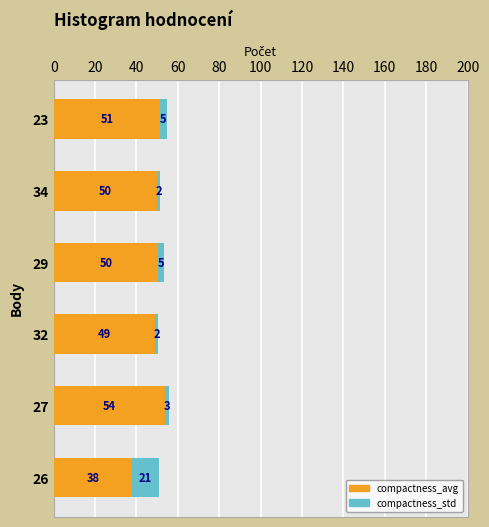

At which category is the sum across all series the highest?

27